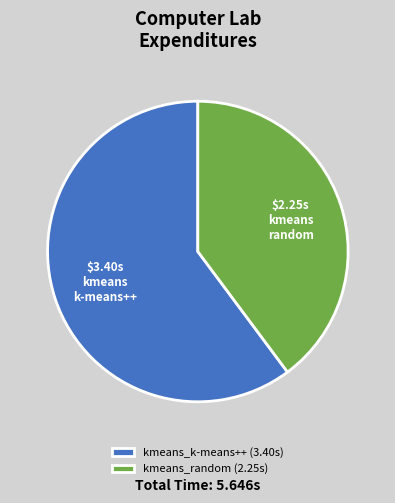

Does kmeans_k-means++ (3.40s) represent more than half of the total?

Yes